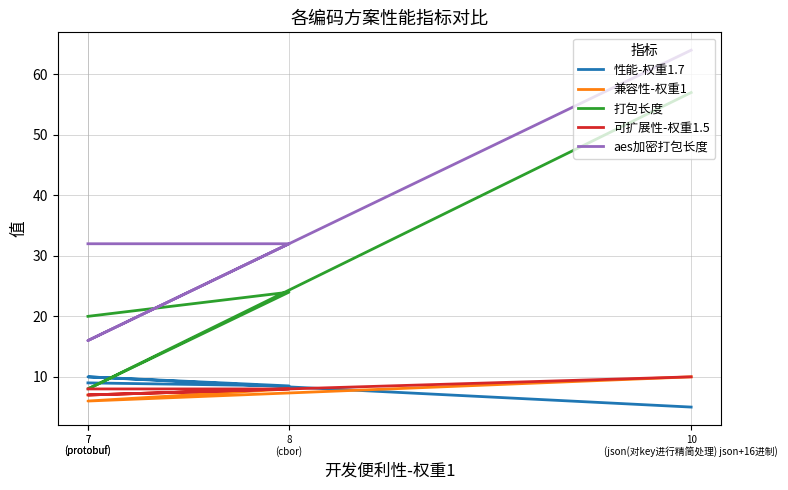

The 兼容性-权重1 series shows 1.8 at 7
(protobuf). True or false?

False